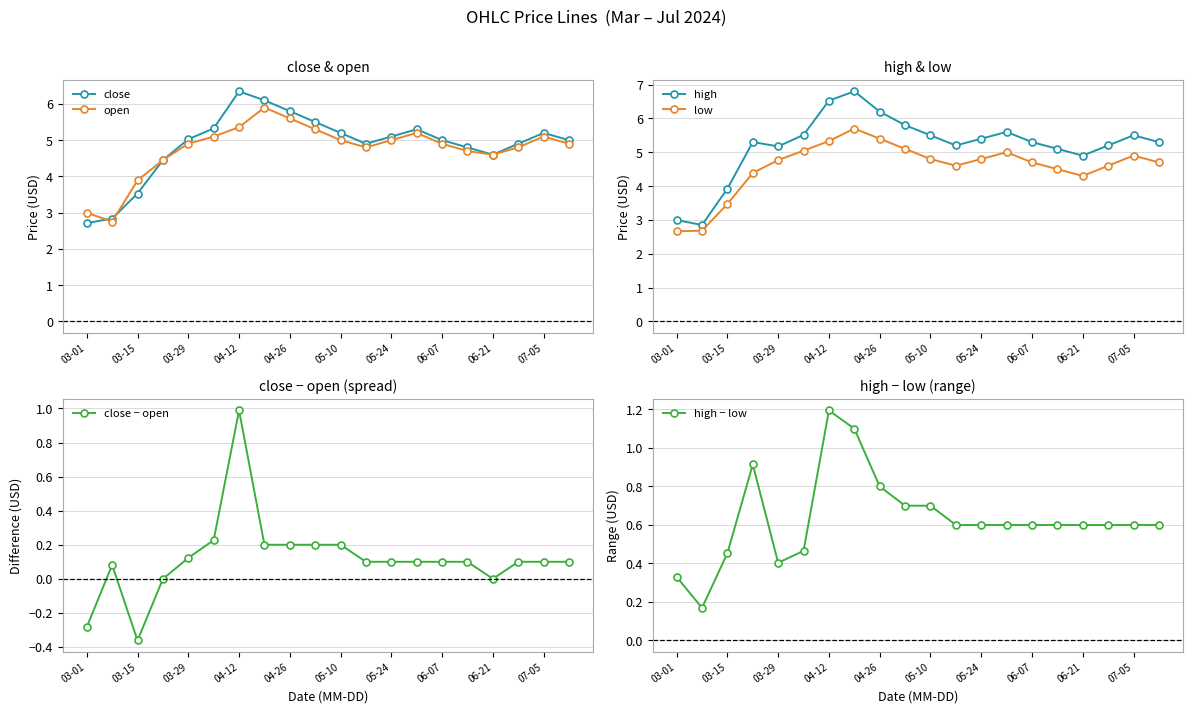

What are all the series names shown in the legend?

close, open, high, low, close − open, high − low